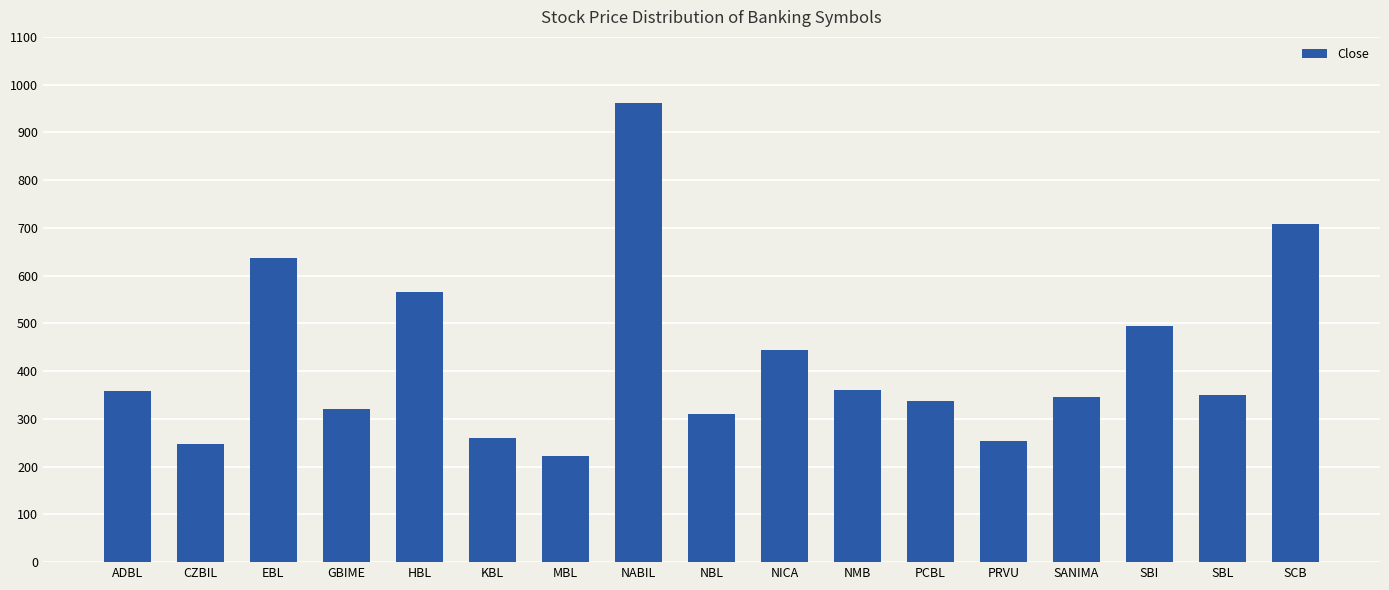

What is the change in value from NABIL to NMB?

-602